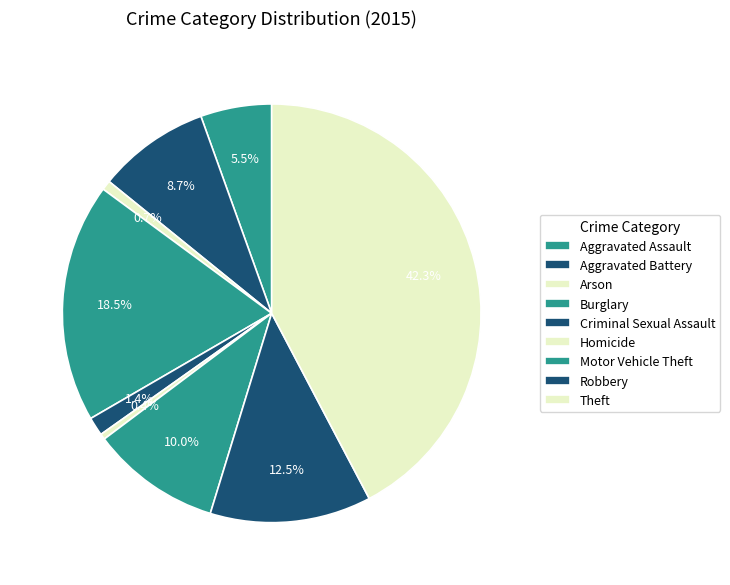

To the nearest percent, what percentage of the pie is Aggravated Battery?

9%